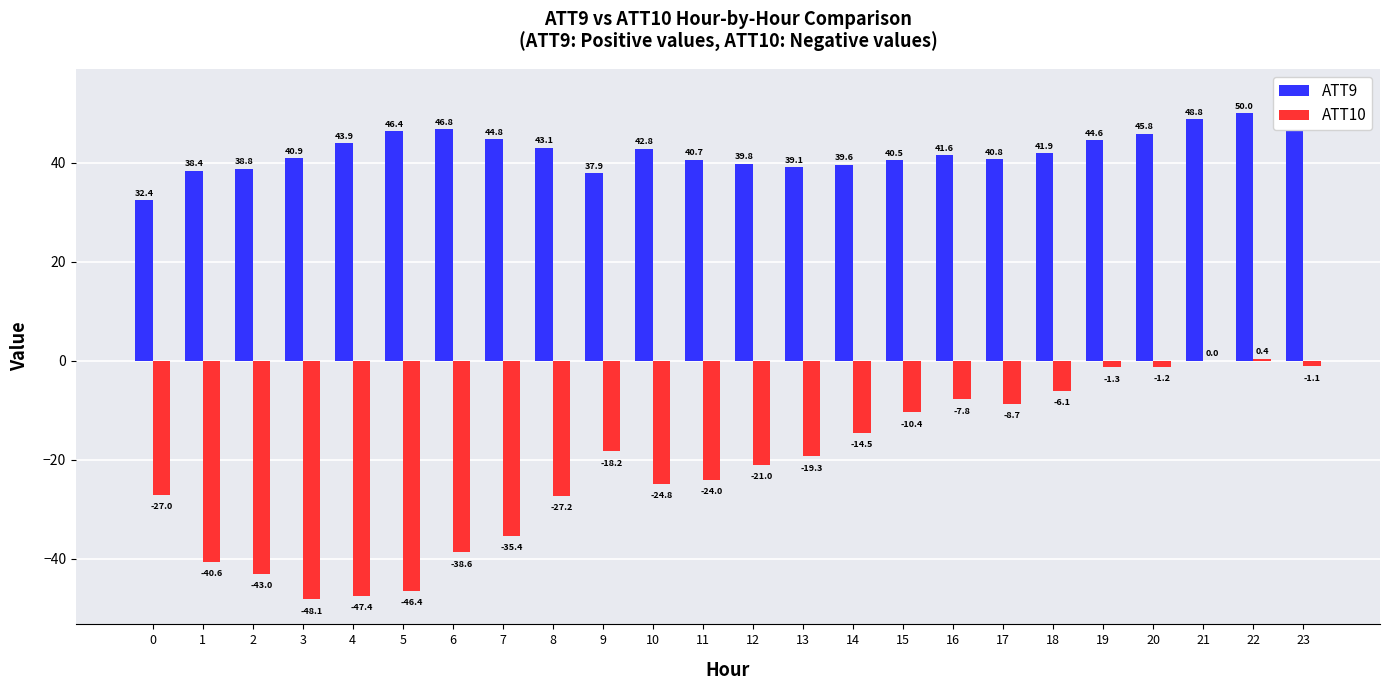

What is the difference between the highest and lowest values at 23?

55.0